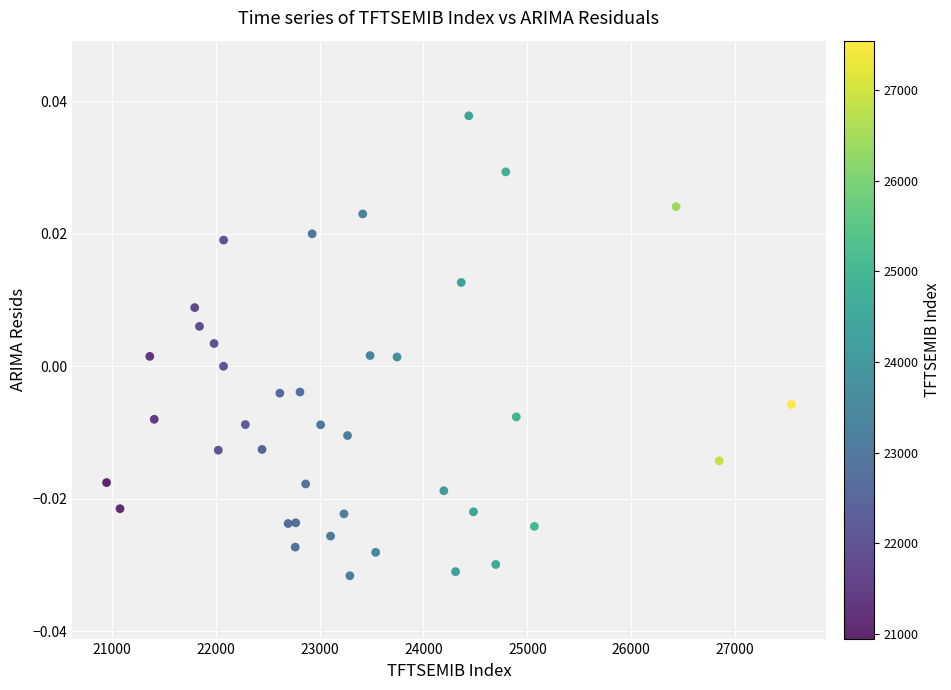

What is the range of X values (max minus min)?

6594.6